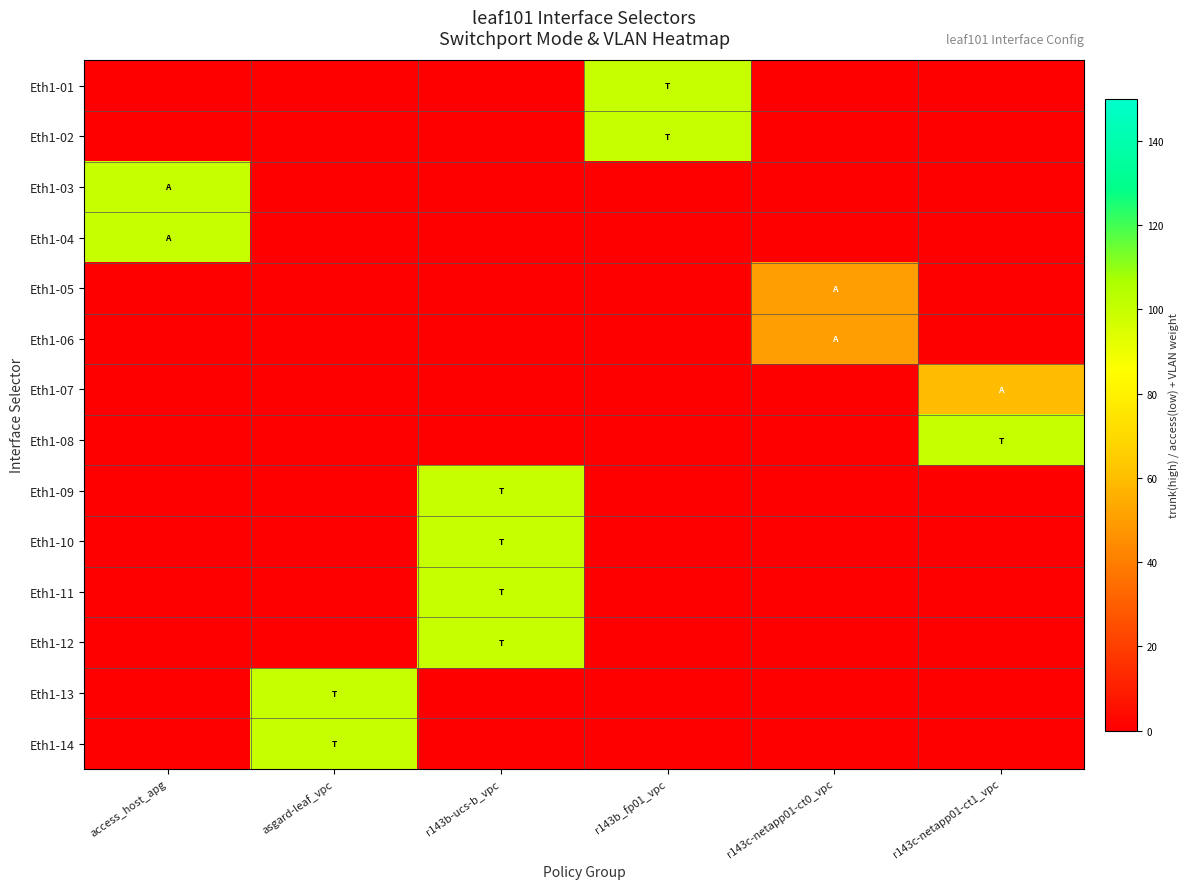

What is the total value across all series at r143b_fp01_vpc?

200.0